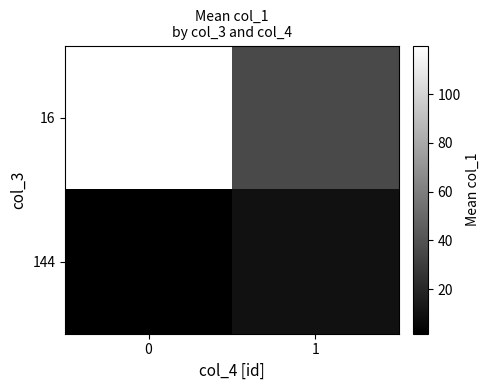

Rank the series at 0 from highest to lowest value.

16, 144